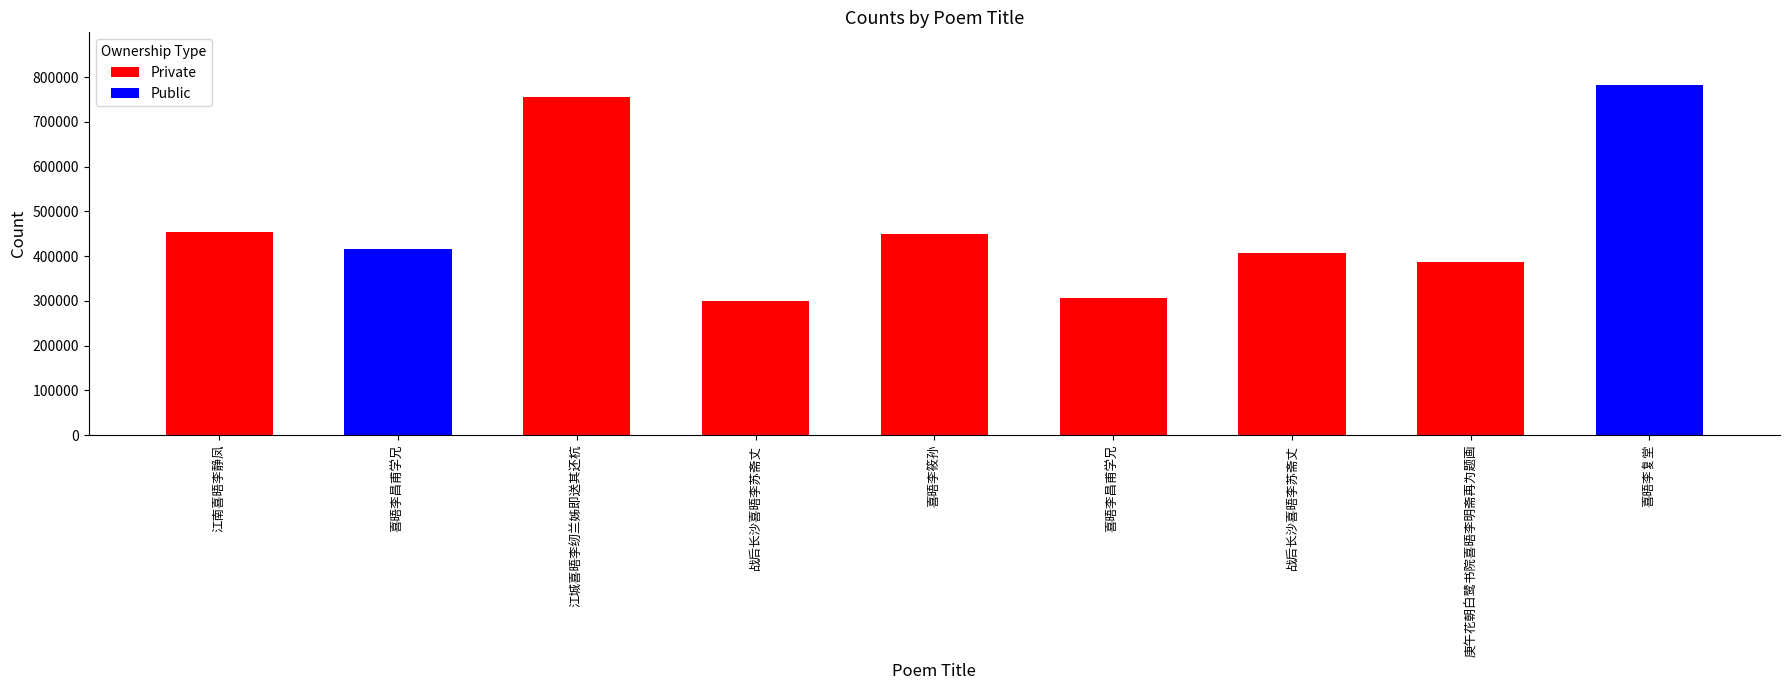

What is the value of the 1st bar from the left?

453694